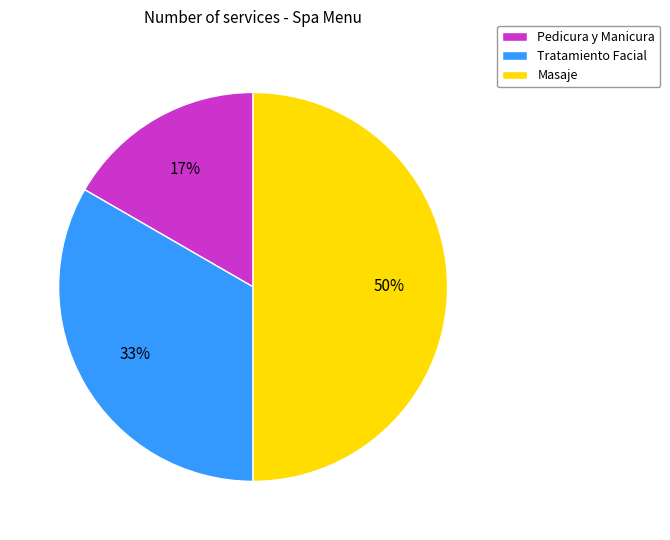

To the nearest percent, what portion does Tratamiento Facial represent?

33%